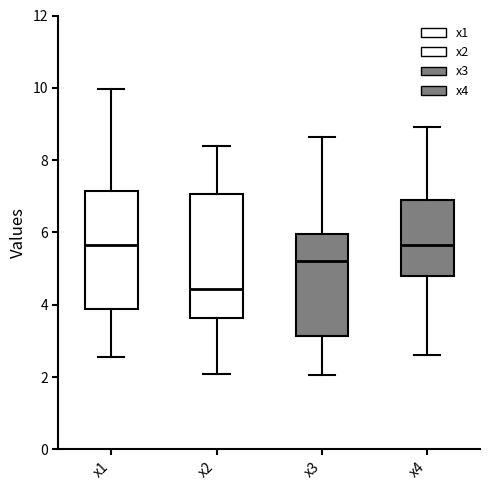

Reading left to right, transcribe this box plot: for each box, give where its median line is, the range the box spans, and where its two whiskers end, as read against the y-axis. The values are not printed on the chart, so give them approximately, as read against the axis.

x1: median 5.6, box 3.8 to 7.2, whiskers 2.6 to 10.0
x2: median 4.4, box 3.6 to 7.0, whiskers 2.0 to 8.4
x3: median 5.2, box 3.2 to 6.0, whiskers 2.0 to 8.6
x4: median 5.6, box 4.8 to 7.0, whiskers 2.6 to 9.0